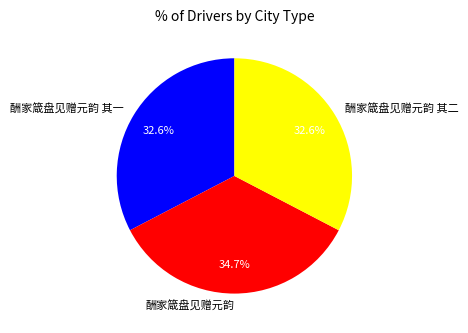

Which slice is the largest?

酬家箴盘见赠元韵